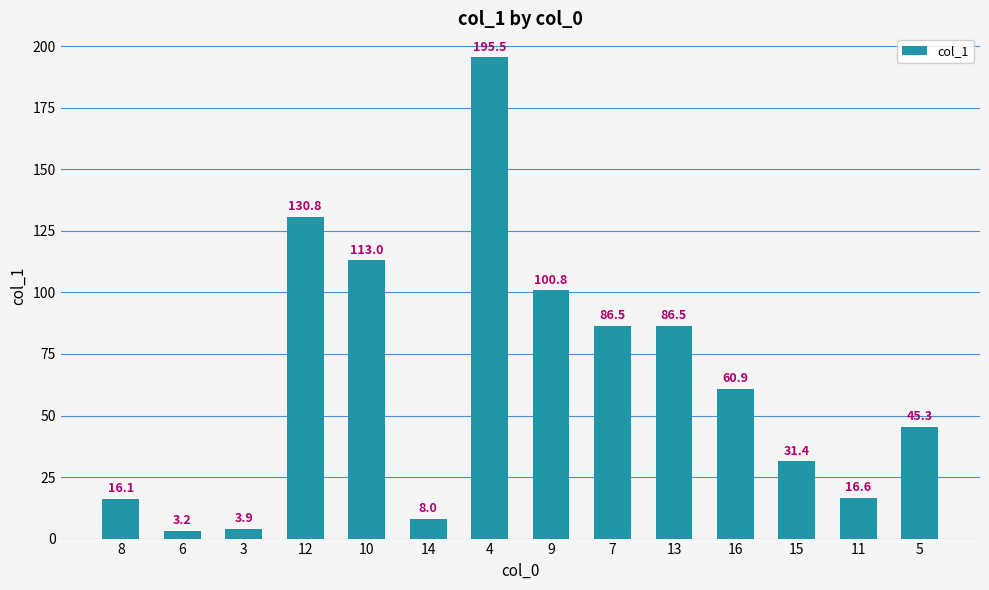

Between 12 and 5, which is larger?

12